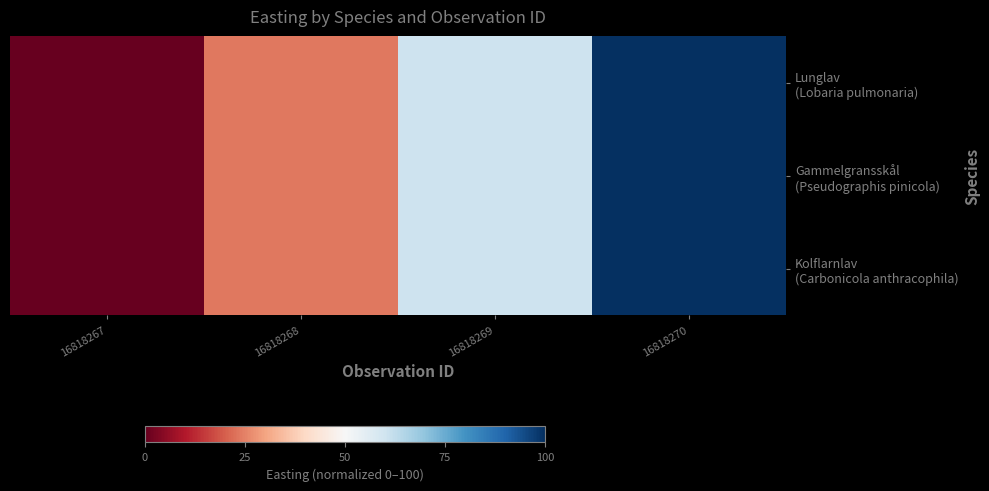

At how many categories does at least one series exceed 27?

2